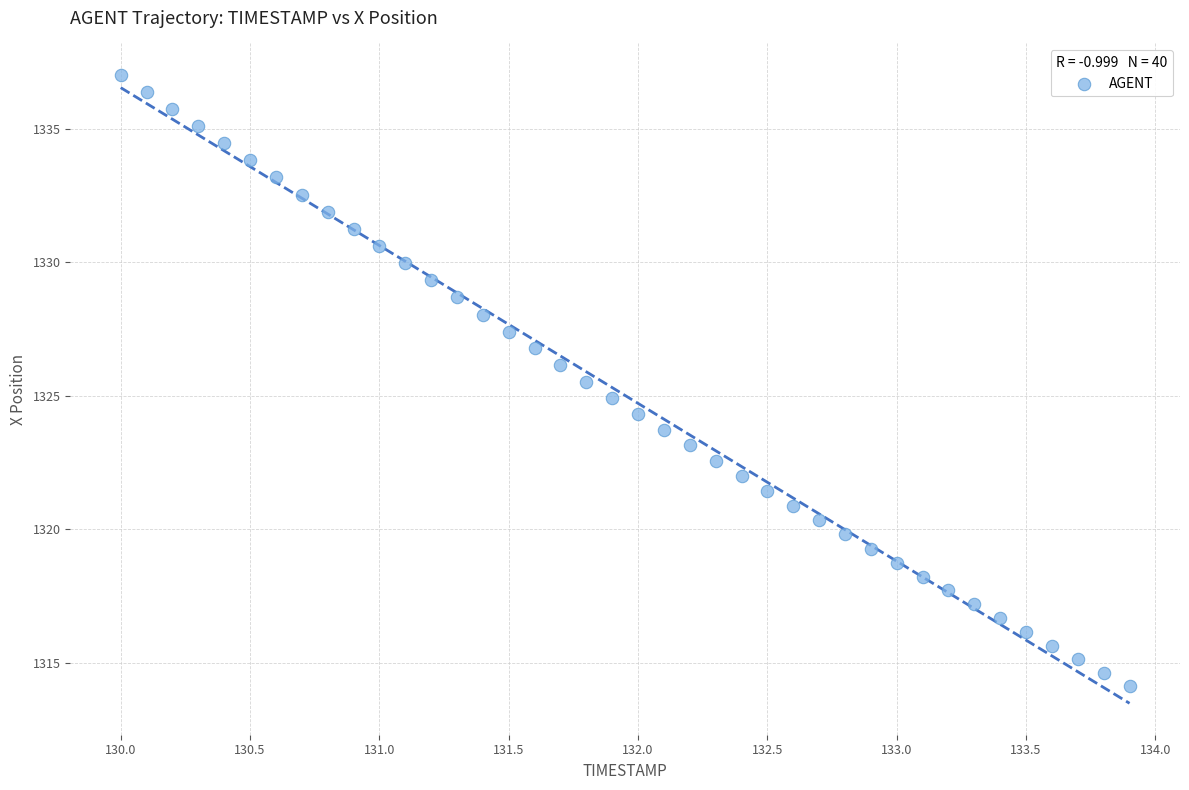

What is the range of X values (max minus min)?

3.9